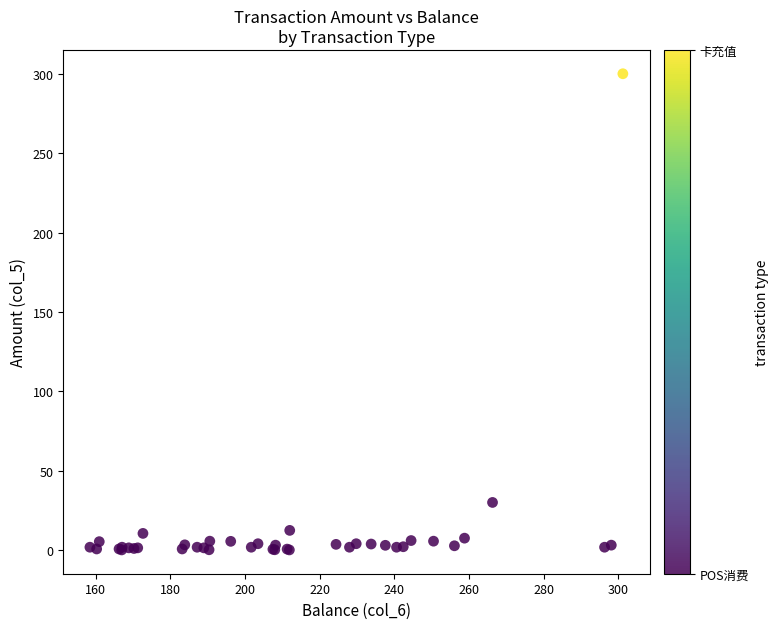

What Y value in the scatter plot is closest to 150?

30.0